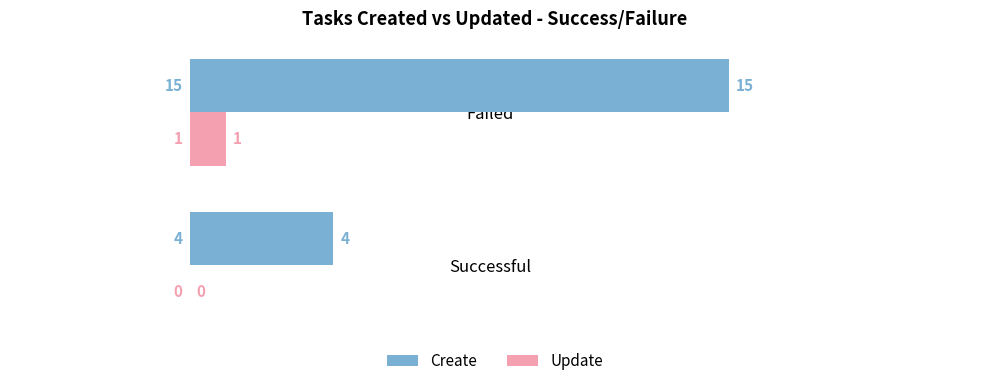

Which category has the highest value in the Create series?

Failed